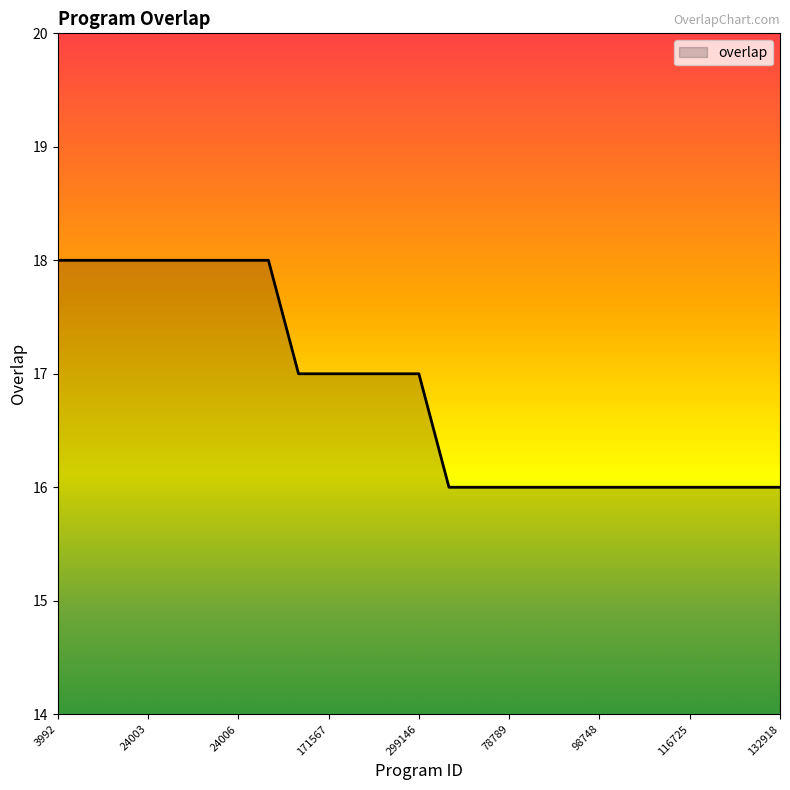

What is the smallest value displayed?

16